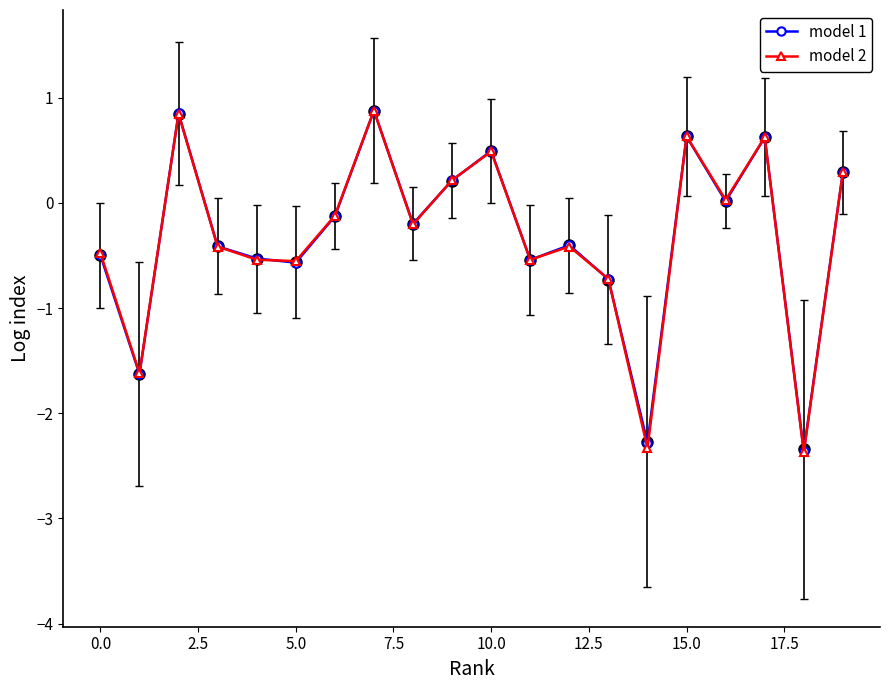

True or false: model 2 and model 1 intersect in this chart.

True